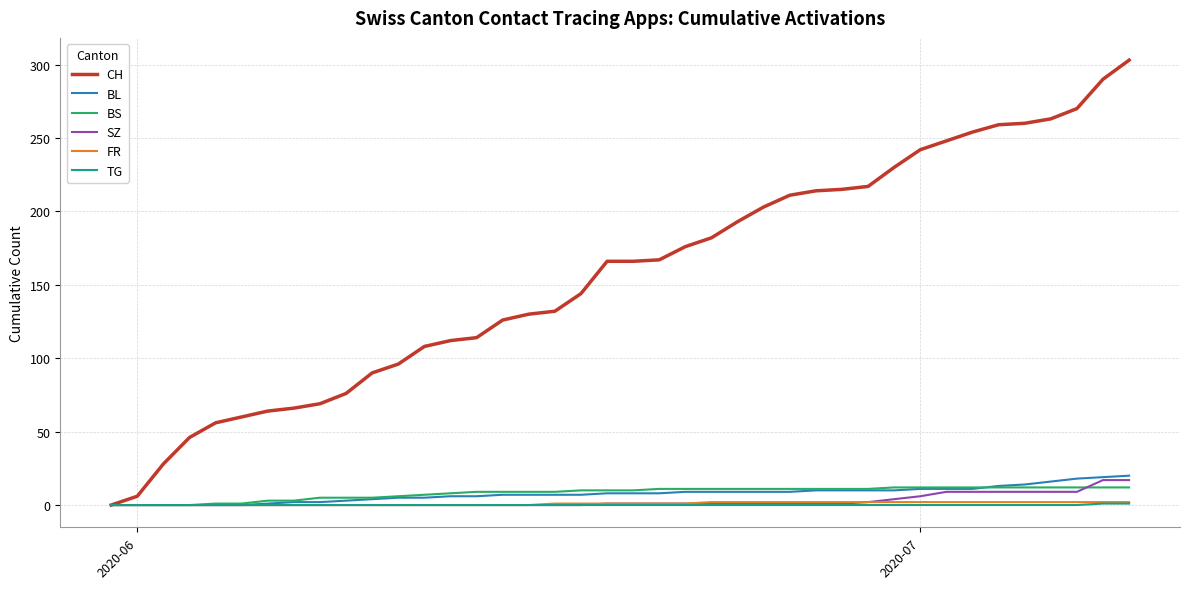

Which series has the largest total across all categories?

CH